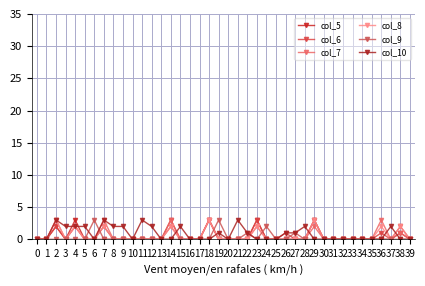

What is the value of the col_10 point at the 13th from the left?

2